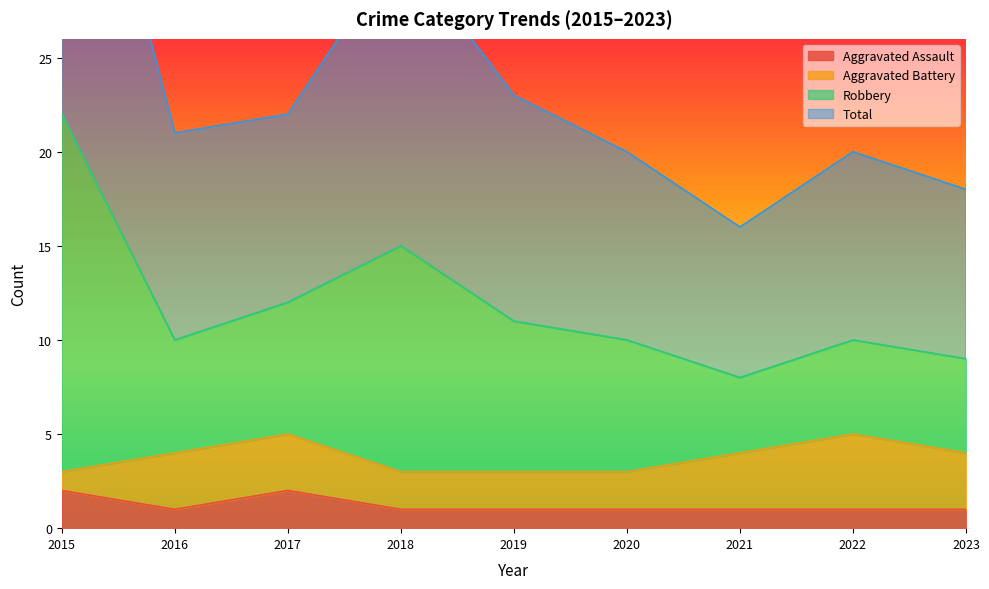

True or false: Aggravated Assault has a value of 3 at 2015.

False